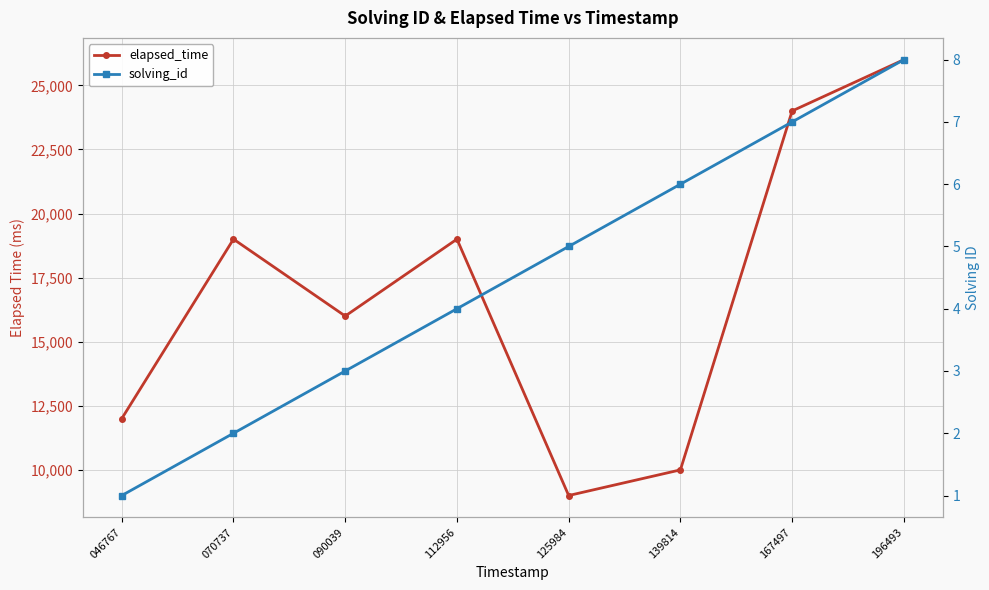

Reading right to left, what are all the values shown in this chart?

elapsed_time: 196493=26000	167497=24000	139814=10000	125984=9000	112956=19000	090039=16000	070737=19000	046767=12000
solving_id: 196493=8	167497=7	139814=6	125984=5	112956=4	090039=3	070737=2	046767=1